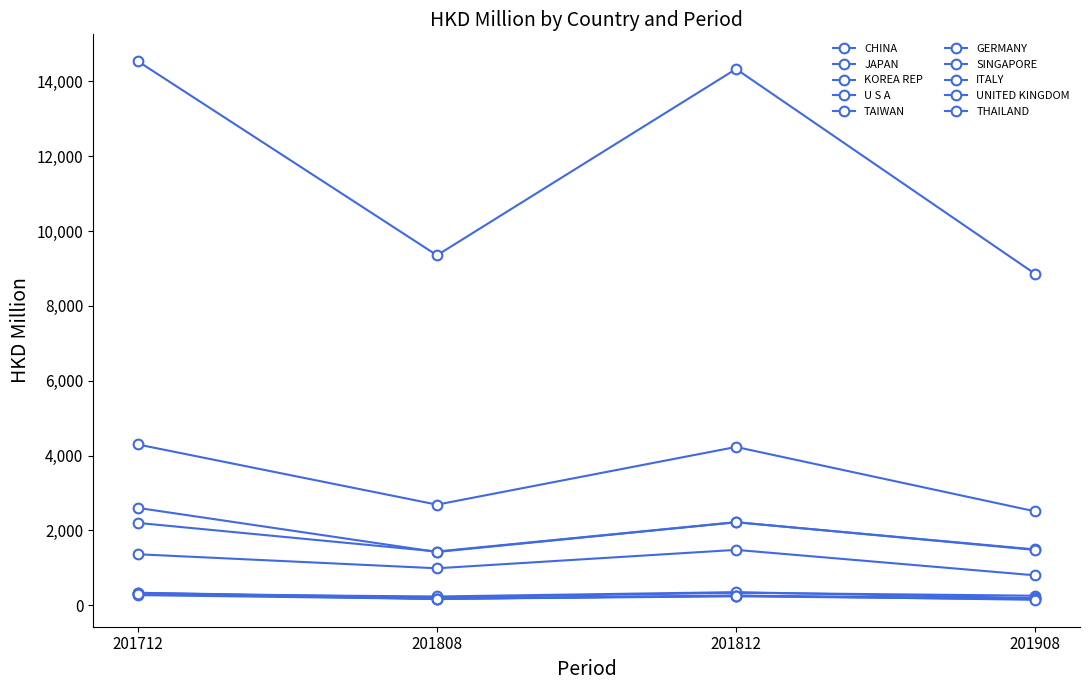

How many series are shown in this chart?

10